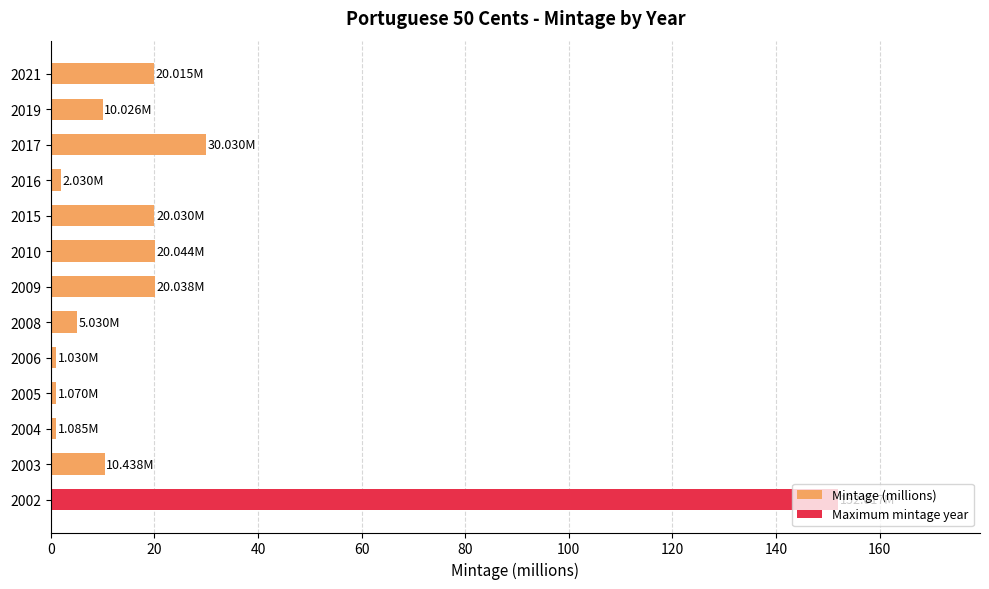

What is the maximum value shown in the chart?

152.0